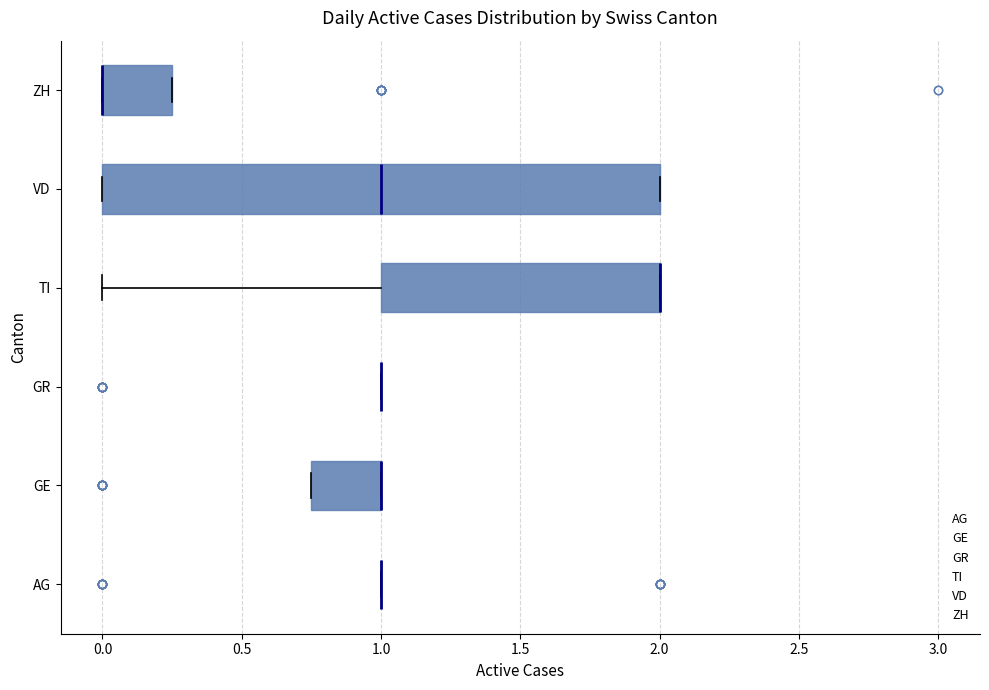

Reading bottom to top, transcribe this box plot: for each box, give where its median line is, the range the box spans, and where its two whiskers end, as read against the x-axis. The values are not printed on the chart, so give them approximately, as read against the axis.

AG: box collapsed to a line at 1.00, whiskers 1.00 to 1.00
GE: median 1.00 (drawn on the box's right edge), box 0.75 to 1.00, whiskers 0.75 to 1.00
GR: box collapsed to a line at 1.00, whiskers 1.00 to 1.00
TI: median 2.00 (drawn on the box's right edge), box 1.00 to 2.00, whiskers 0.00 to 2.00
VD: median 1.00, box 0.00 to 2.00, whiskers 0.00 to 2.00
ZH: median 0.00 (drawn on the box's left edge), box 0.00 to 0.25, whiskers 0.00 to 0.25